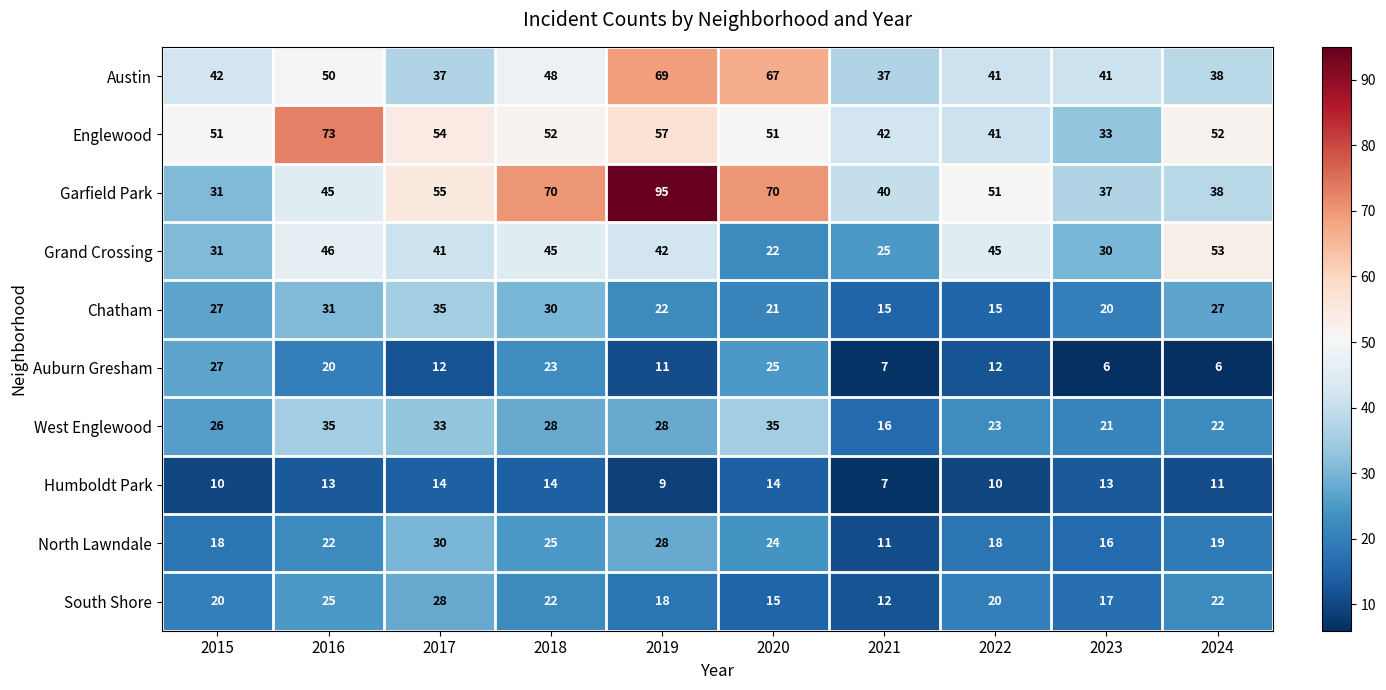

The value of Garfield Park at 2016 is 45. True or false?

True